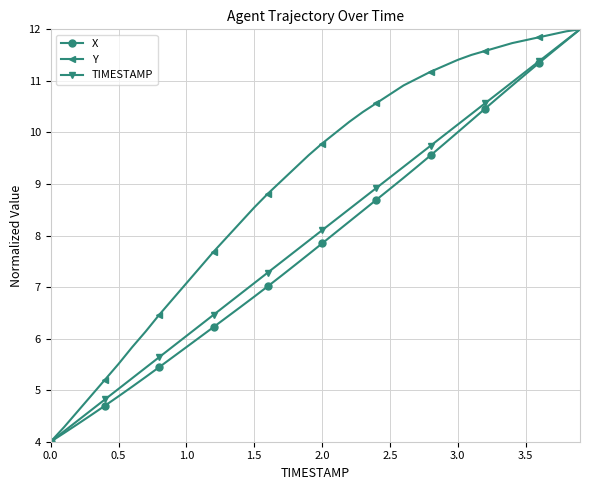

Which series has the largest total across all categories?

Y